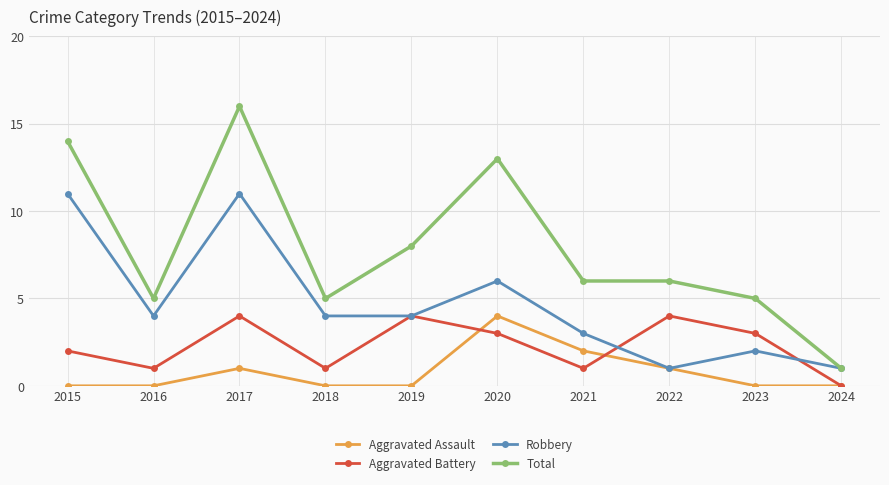

True or false: Total and Aggravated Battery cross at least once.

False